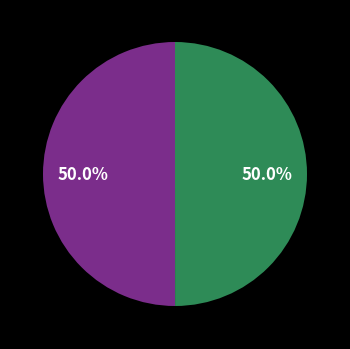

How many segments does this pie chart have?

2